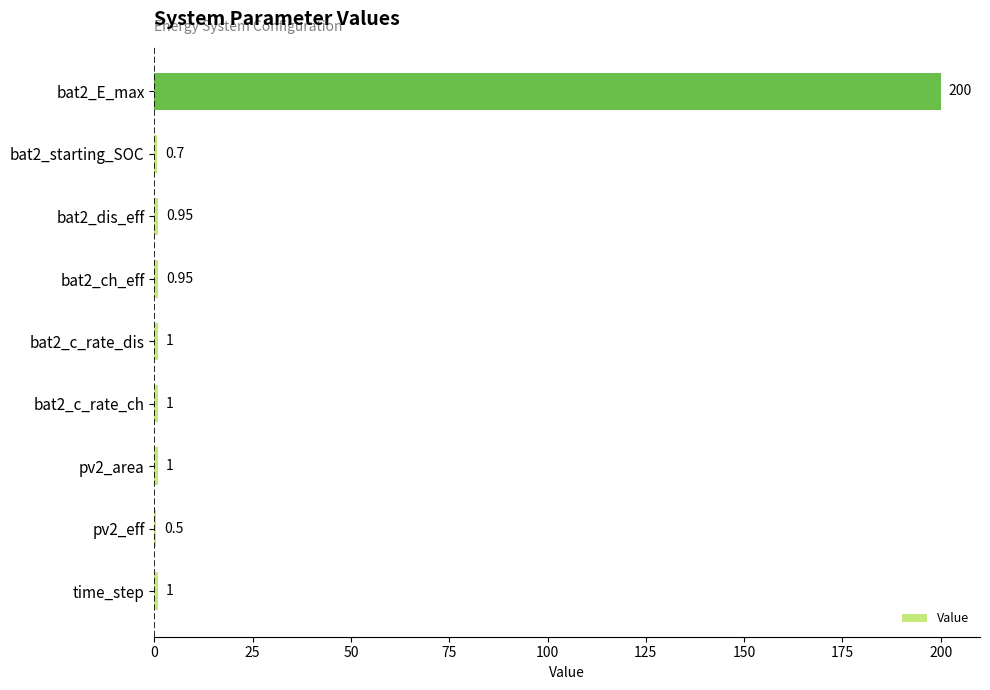

Which has a higher value, time_step or pv2_eff?

time_step